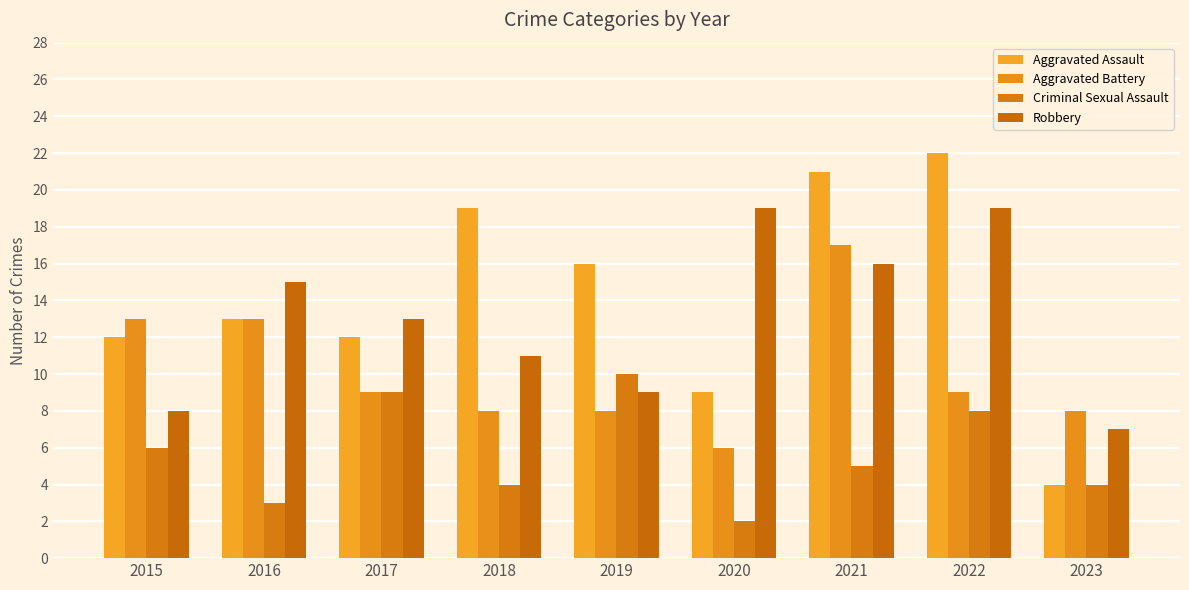

What is the difference between the highest and lowest values at 2016?

12